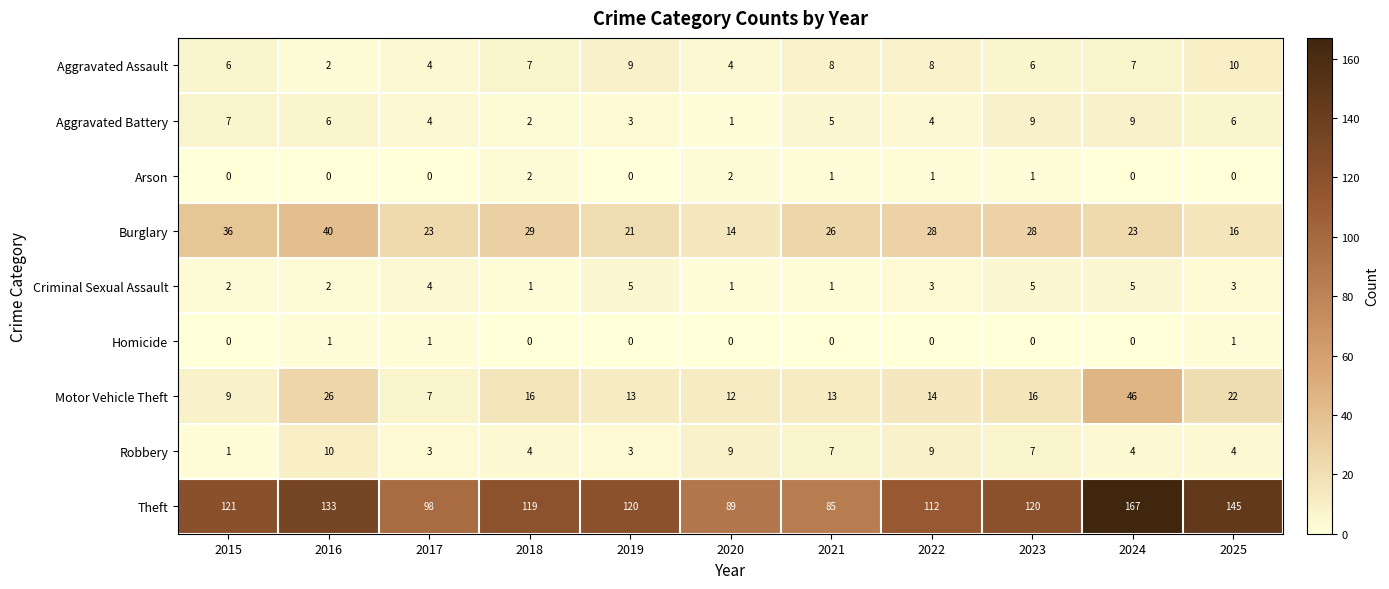

Which category has the highest value across all series?

2024